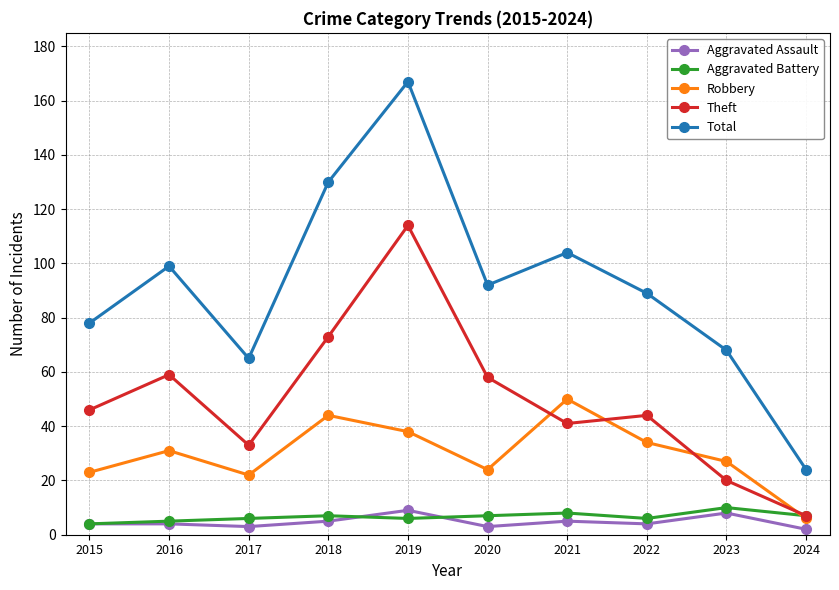

Is it true that Aggravated Battery equals 4 at 2023?

False